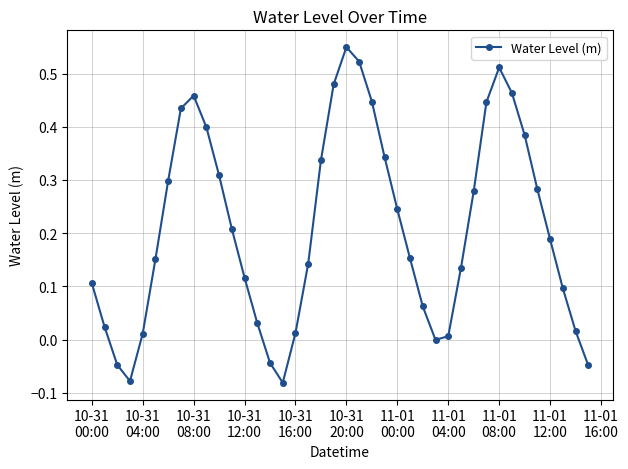

What is the sum of all values?

8.4